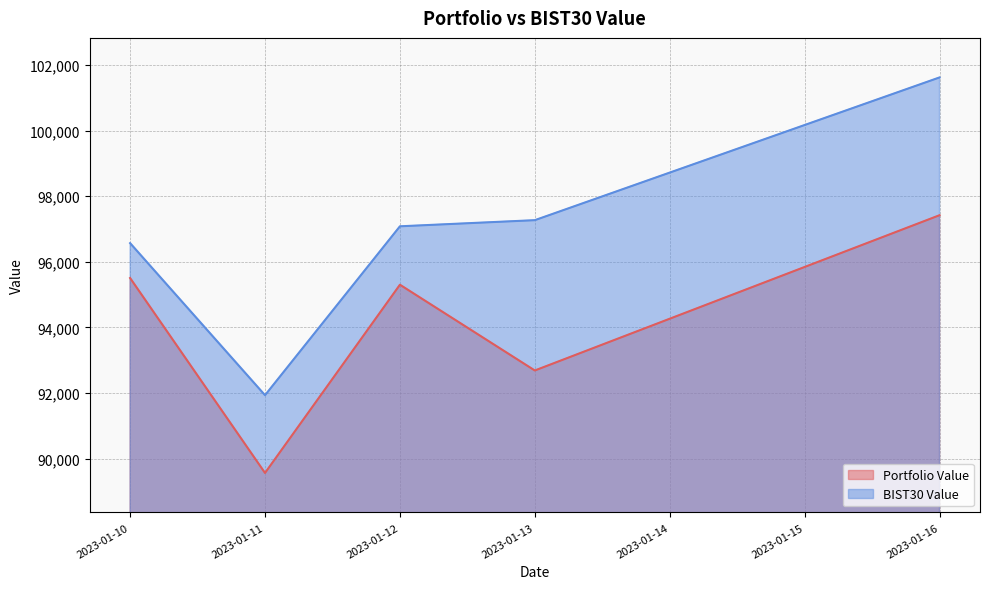

Rank the series by their average value, from lowest to highest.

Portfolio Value, BIST30 Value